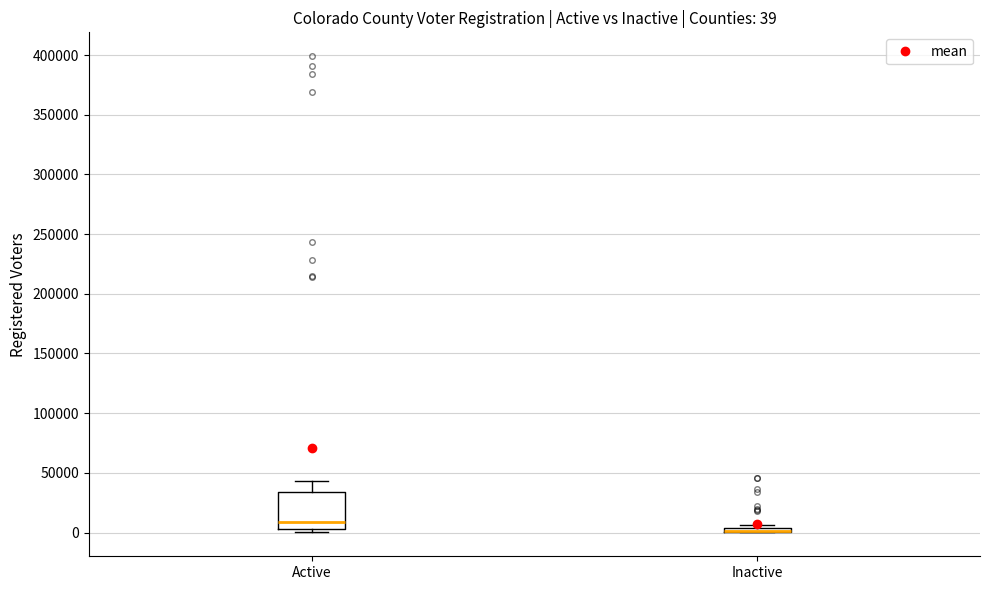

Which box is the tallest, from its lower edge to its upper edge?

Active